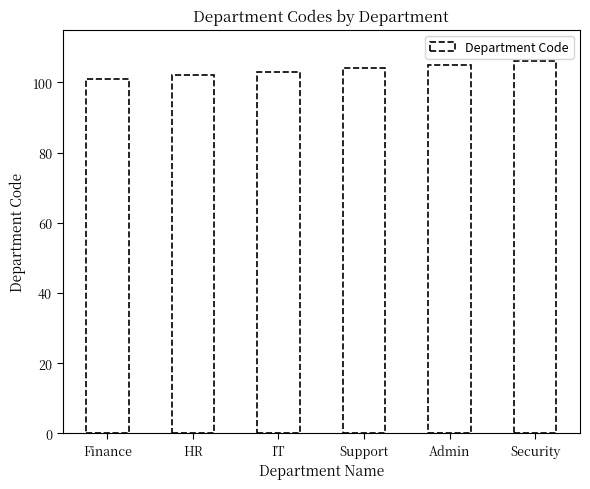

Which has a higher value, Admin or HR?

Admin